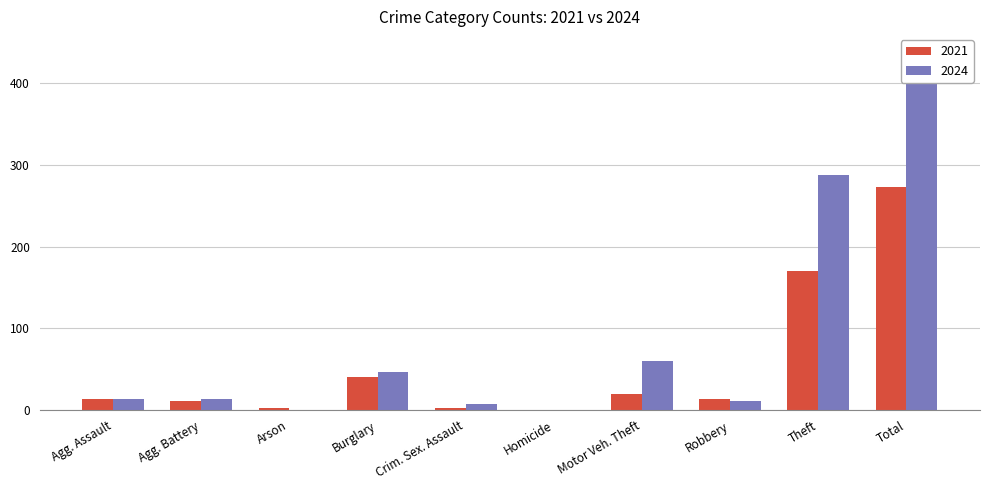

What is the label of the 10th bar from the left?

Total